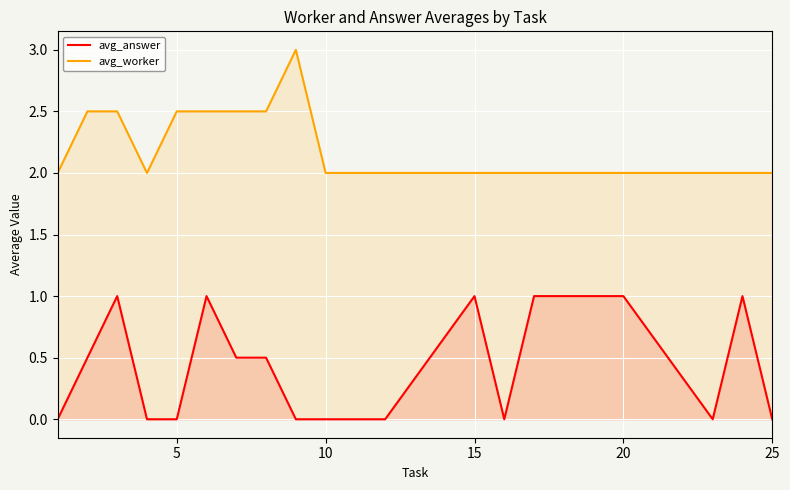

What is the difference between the second highest and minimum values in the avg_worker series?

0.5